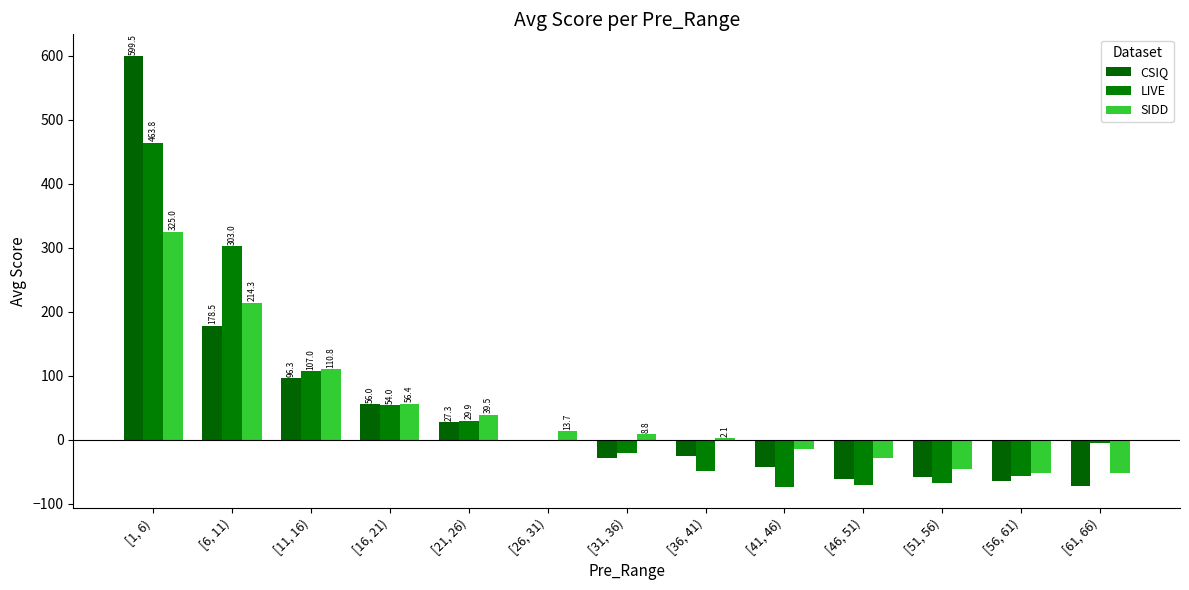

At which label does SIDD reach its peak?

[1, 6)